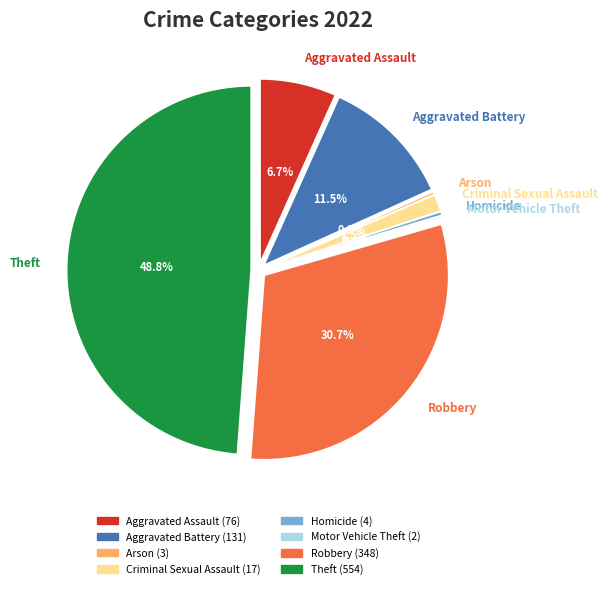

The Homicide slice represents 9% of the pie. True or false?

False